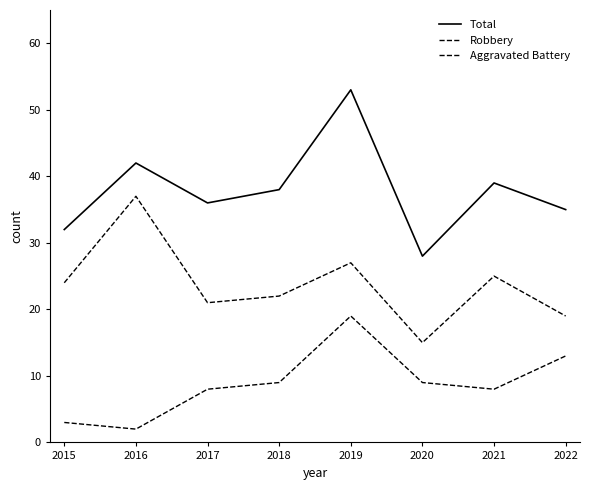

Which series has the largest total across all categories?

Total